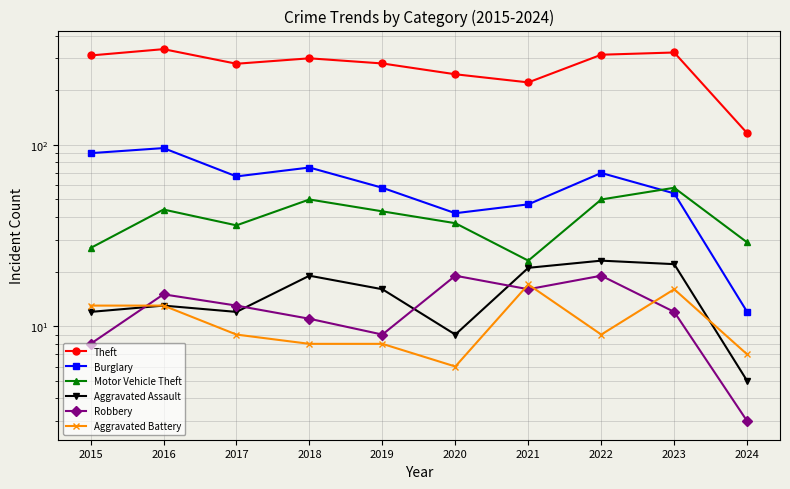

What is the difference between the Burglary values at 2020 and 2017?

25